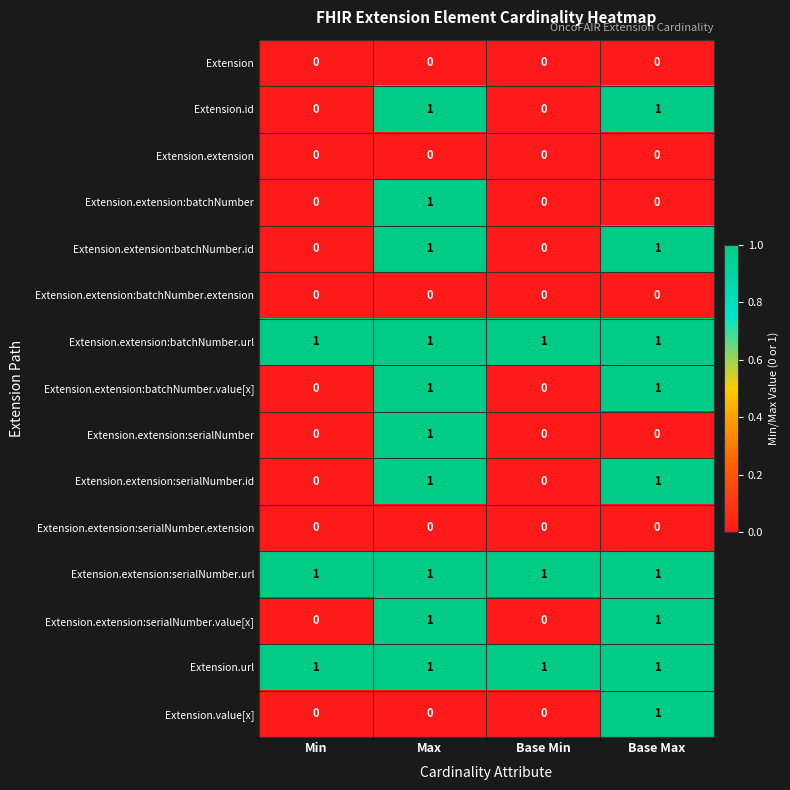

What is the greatest value displayed?

1